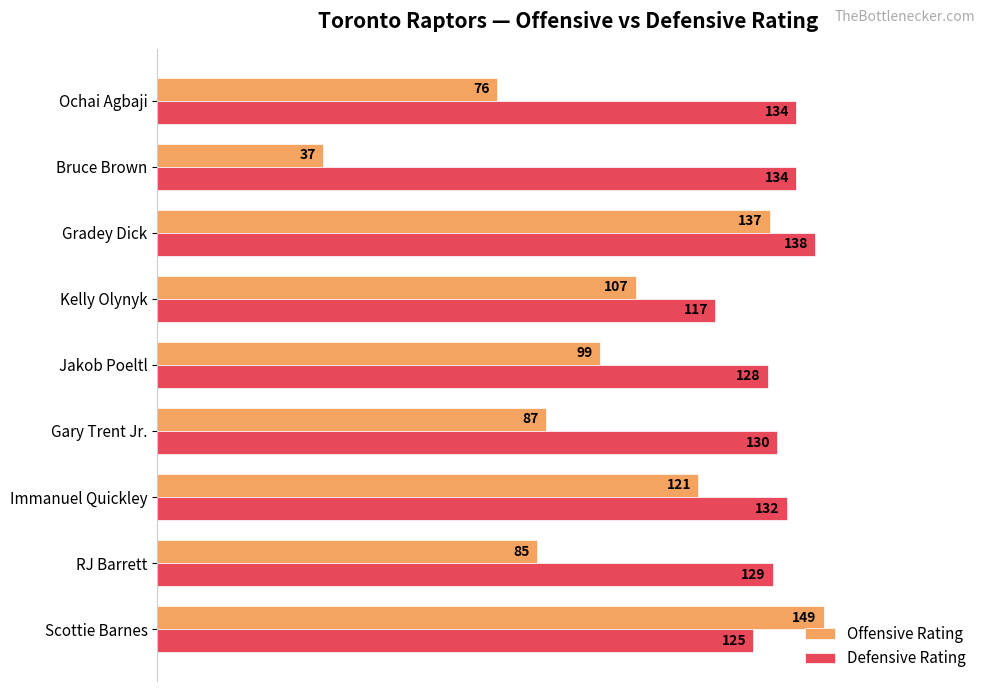

Which series has the largest total across all categories?

Defensive Rating